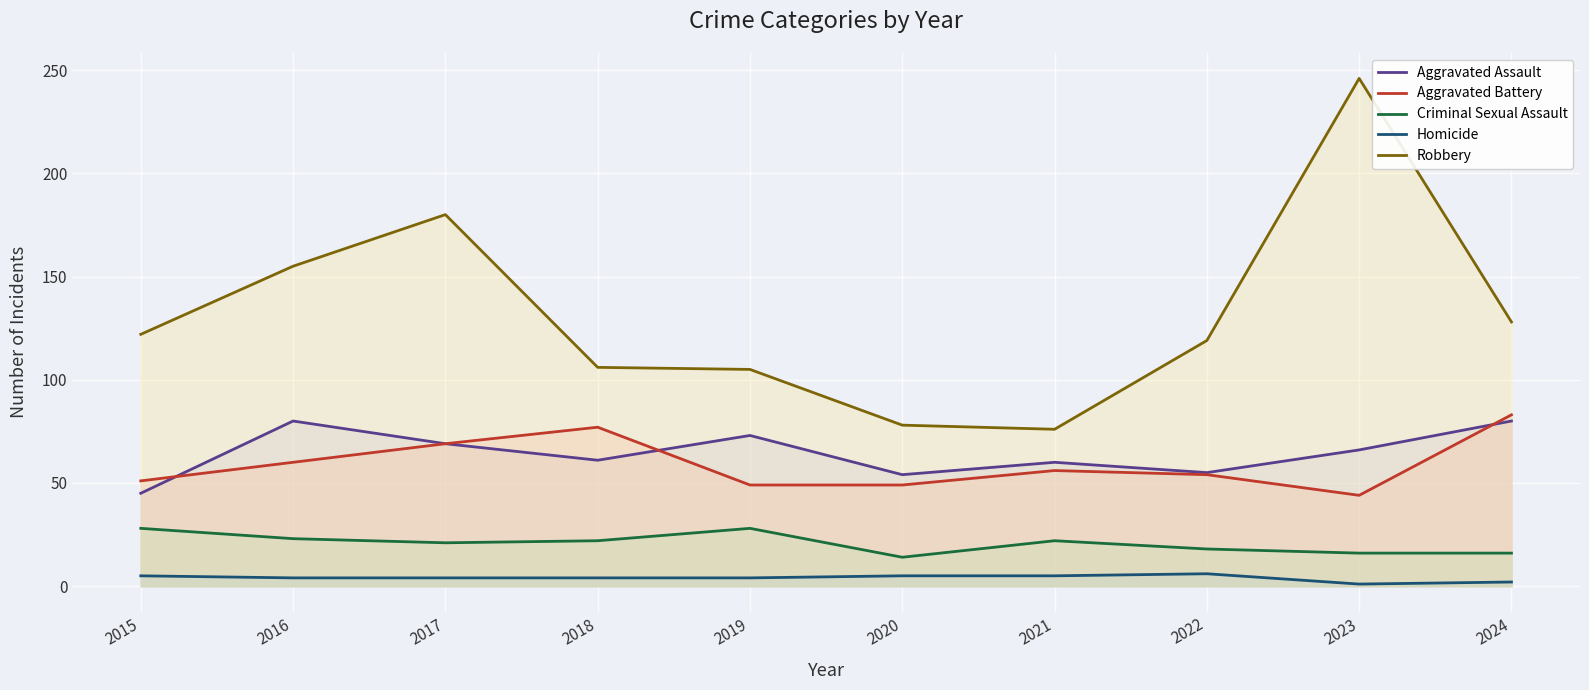

In Criminal Sexual Assault, how many points are higher than both neighbors (excluding endpoints)?

2